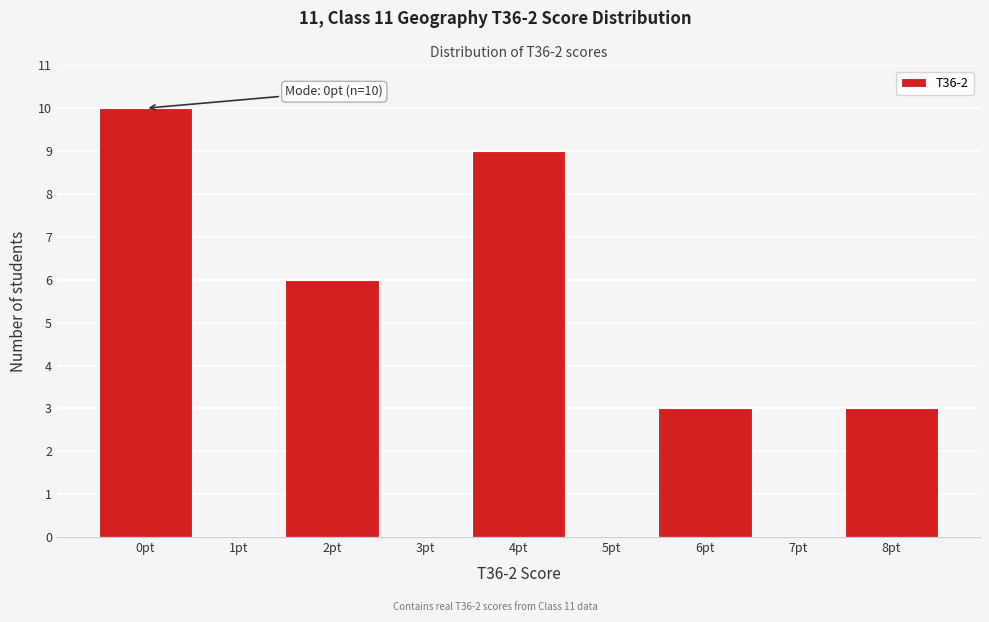

Reading left to right, transcribe all the data shown in this chart.

0pt=10	1pt=0	2pt=6	3pt=0	4pt=9	5pt=0	6pt=3	7pt=0	8pt=3